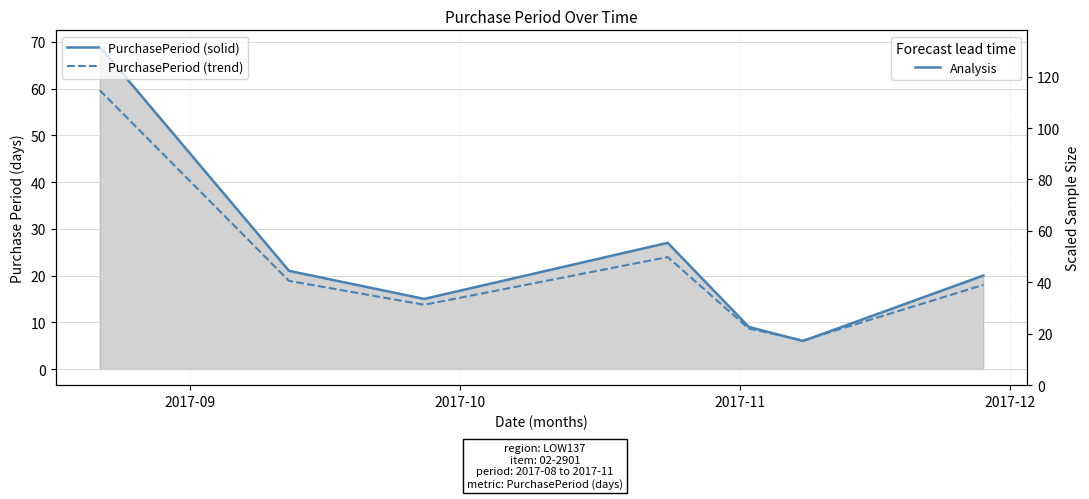

True or false: PurchasePeriod (solid) has more than 1 points higher than both neighbors.

False